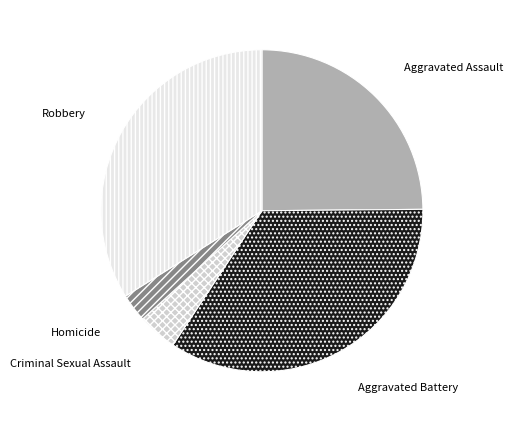

Which category has the smallest portion of the pie?

Homicide